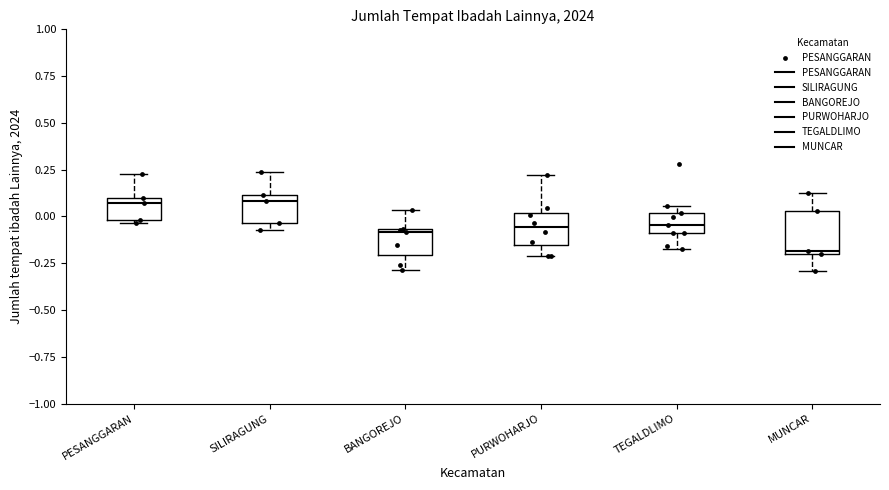

Reading left to right, read every box against the y-axis: the position of its median line, the range the box covers, and the ends of its whiskers. The values are not printed on the chart, so give them approximately, as read against the axis.

PESANGGARAN: median 0.05, box 0.00 to 0.10, whiskers -0.05 to 0.25
SILIRAGUNG: median 0.10 (just below the box's upper edge), box -0.05 to 0.10, whiskers -0.05 (just below the box's lower edge) to 0.25
BANGOREJO: median -0.10, box -0.20 to -0.05, whiskers -0.30 to 0.05
PURWOHARJO: median -0.05, box -0.15 to 0.00, whiskers -0.20 to 0.20
TEGALDLIMO: median -0.05, box -0.10 to 0.00, whiskers -0.15 to 0.05
MUNCAR: median -0.20 (just above the box's lower edge), box -0.20 to 0.05, whiskers -0.30 to 0.10